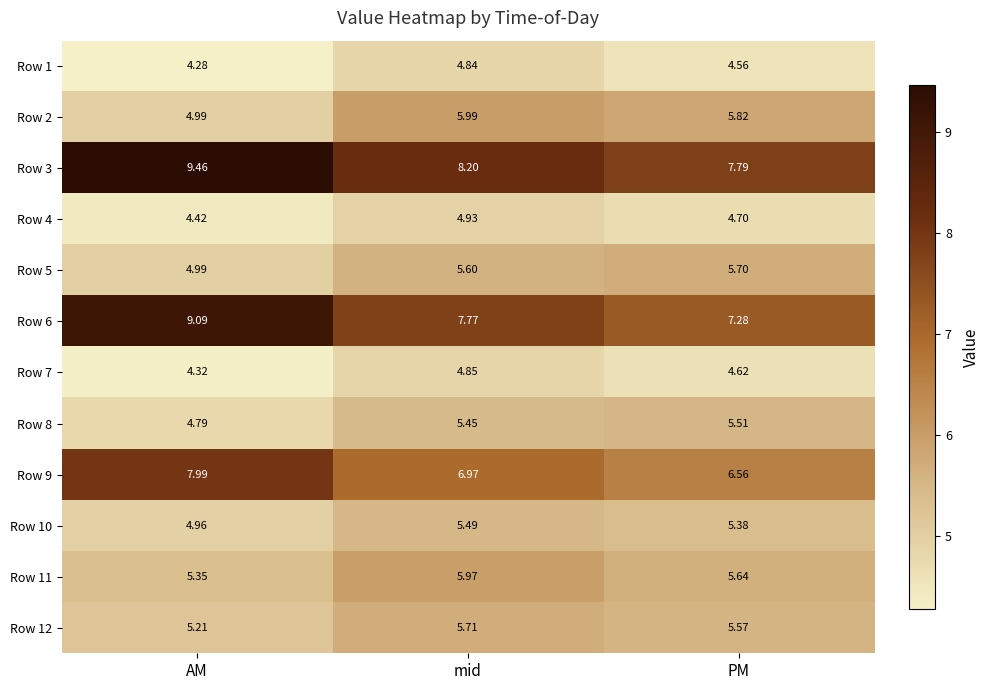

At how many categories does at least one series exceed 7?

3